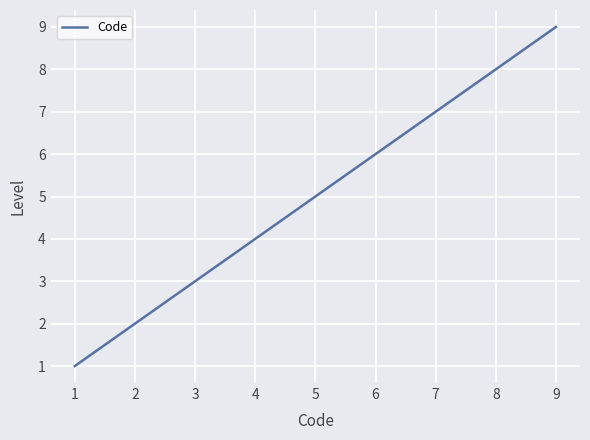

Reading left to right, list all the values displayed in this chart.

1=1	2=2	3=3	4=4	5=5	6=6	7=7	8=8	9=9